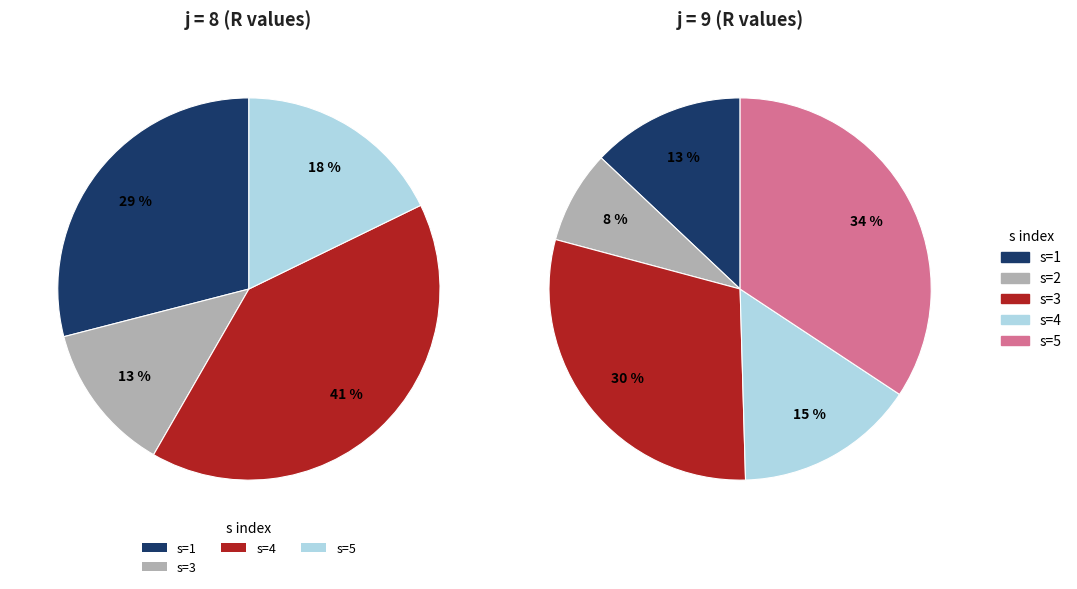

The j=9, s=1 slice represents 21% of the pie. True or false?

False